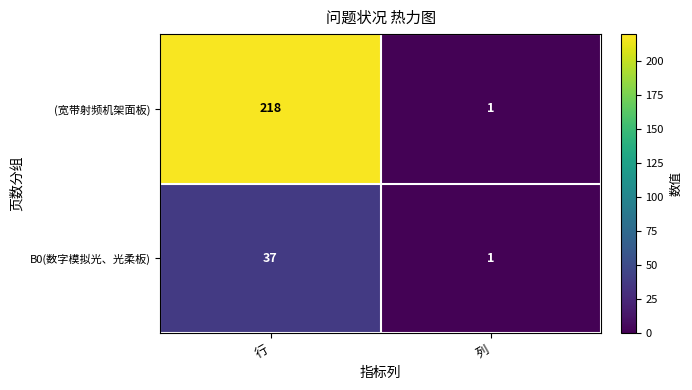

List the series in order of their overall mean, highest first.

(宽带射频机架面板), B0(数字模拟光、光柔板)